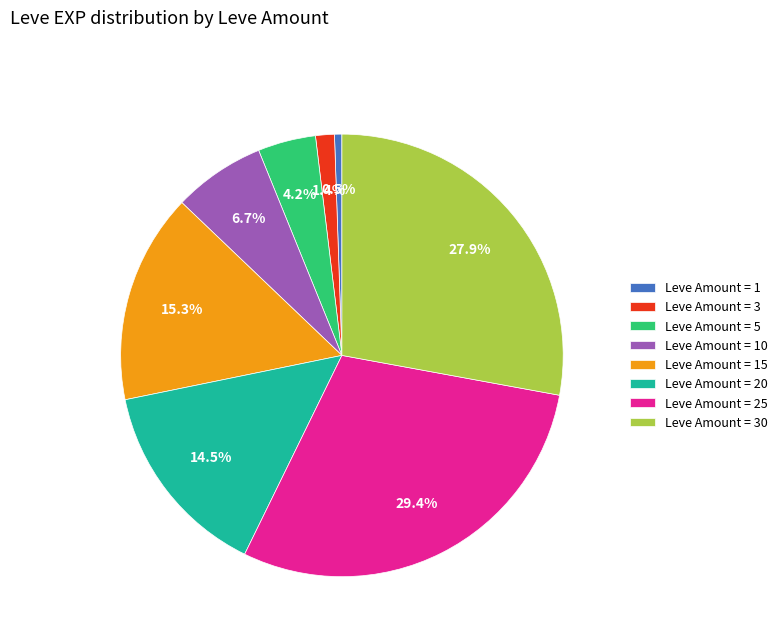

Does any single category account for the majority?

No